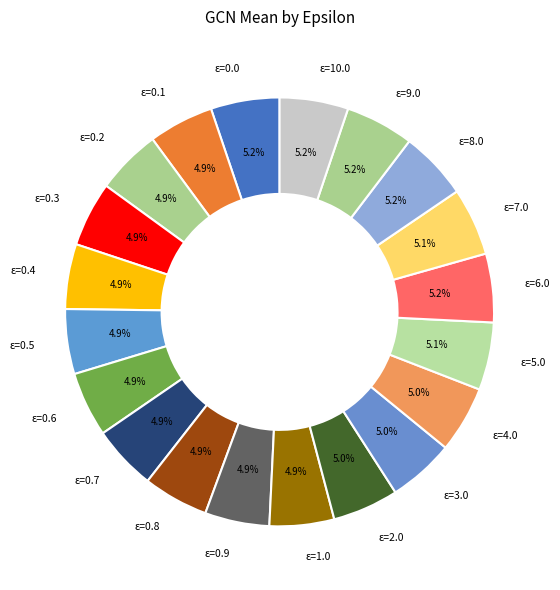

Does any single category account for the majority?

No